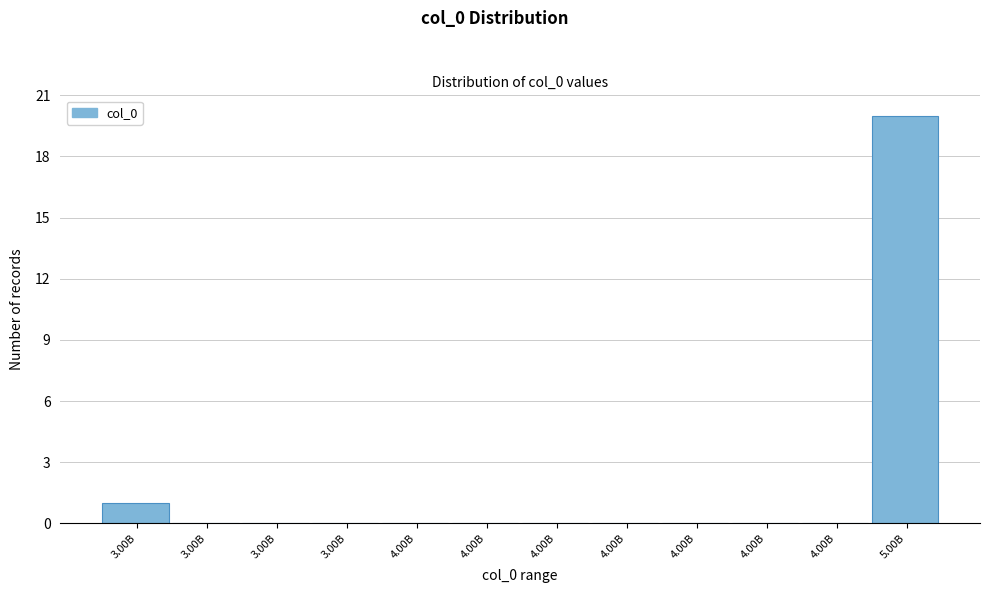

Count the number of data series in this chart.

1